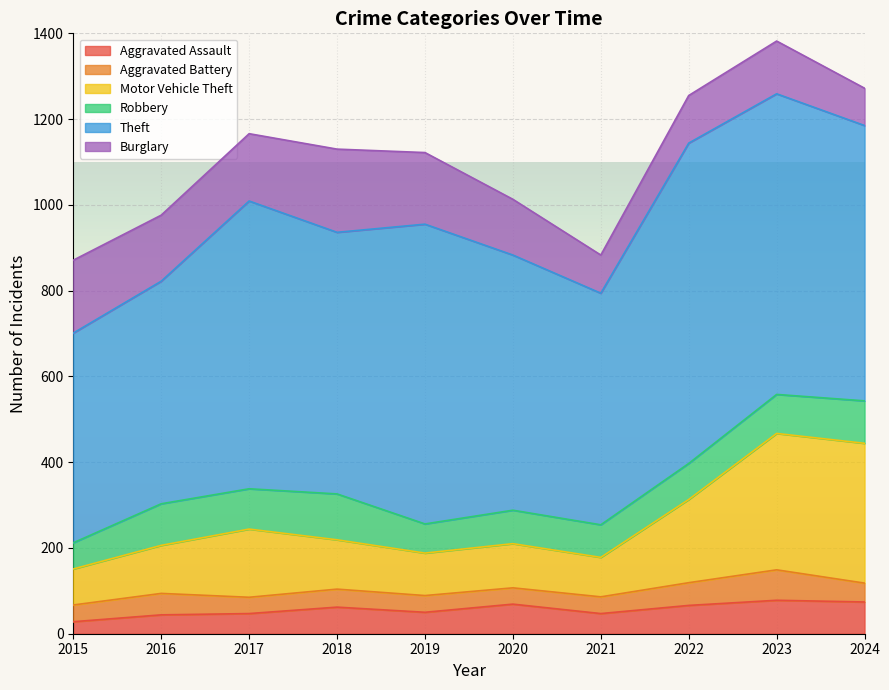

True or false: Aggravated Assault has more than 1 interior local peaks.

True